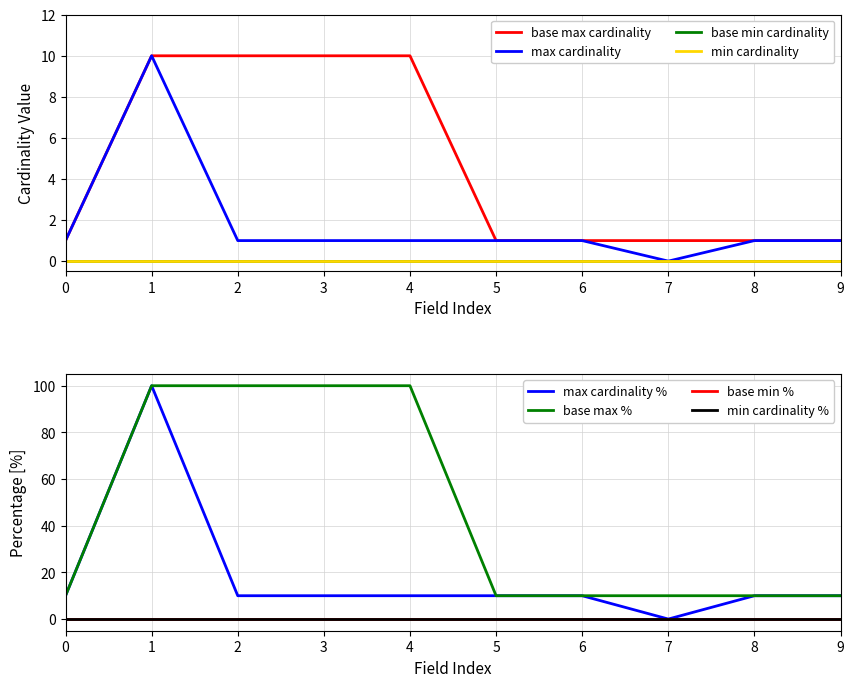

True or false: max_cardinality_num and base_max cross at least once.

False